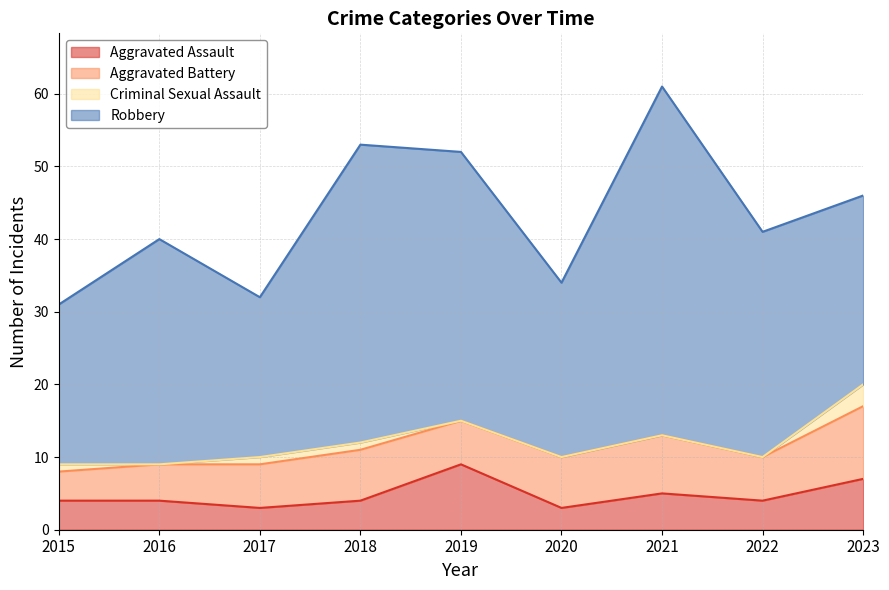

True or false: Criminal Sexual Assault has a value of 1 at 2018.

True